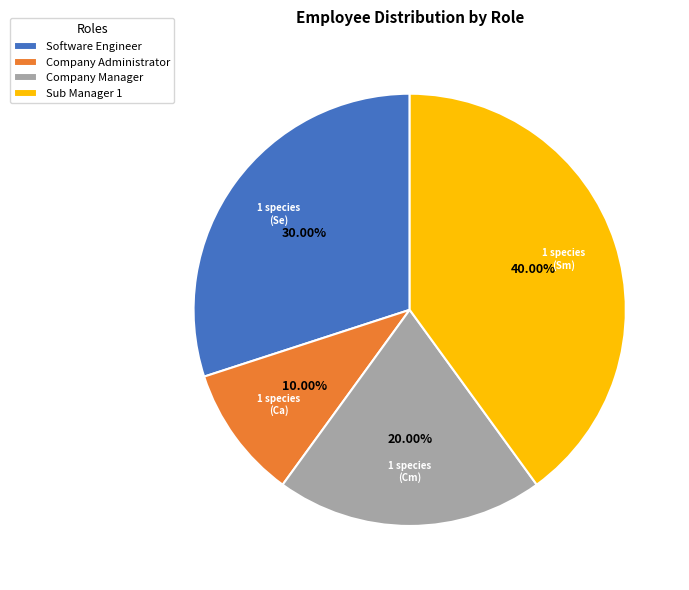

To the nearest percent, what is the difference between the Company Manager and Software Engineer slice percentages?

10%